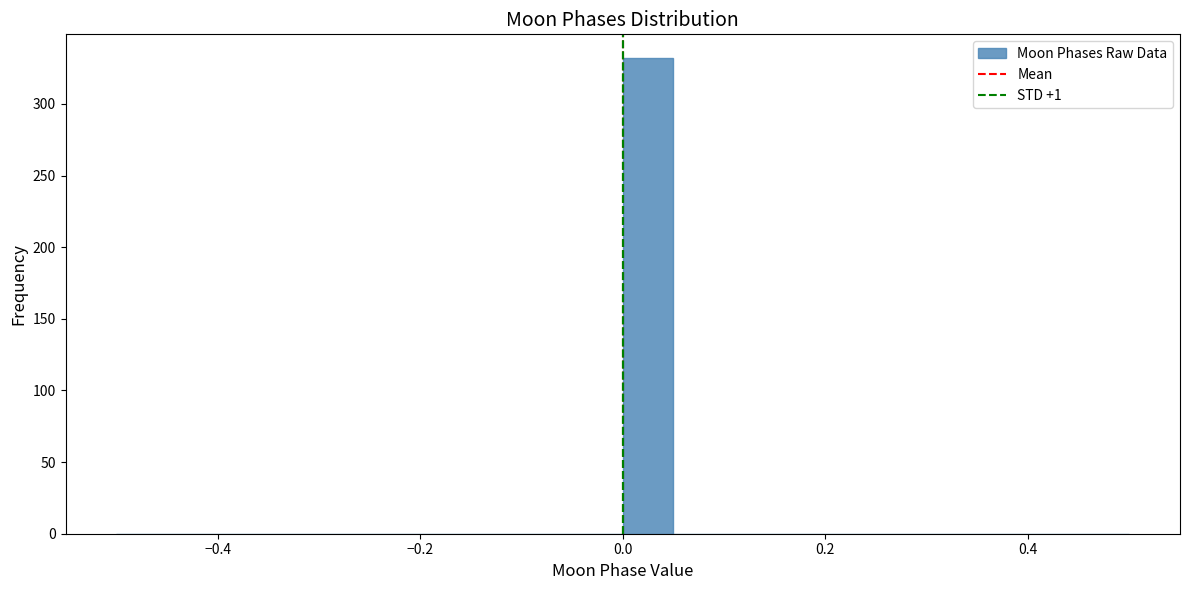

Around what value on the x-axis is the tallest bar? Give the approximate position of its centre, as read against the axis.

0.02